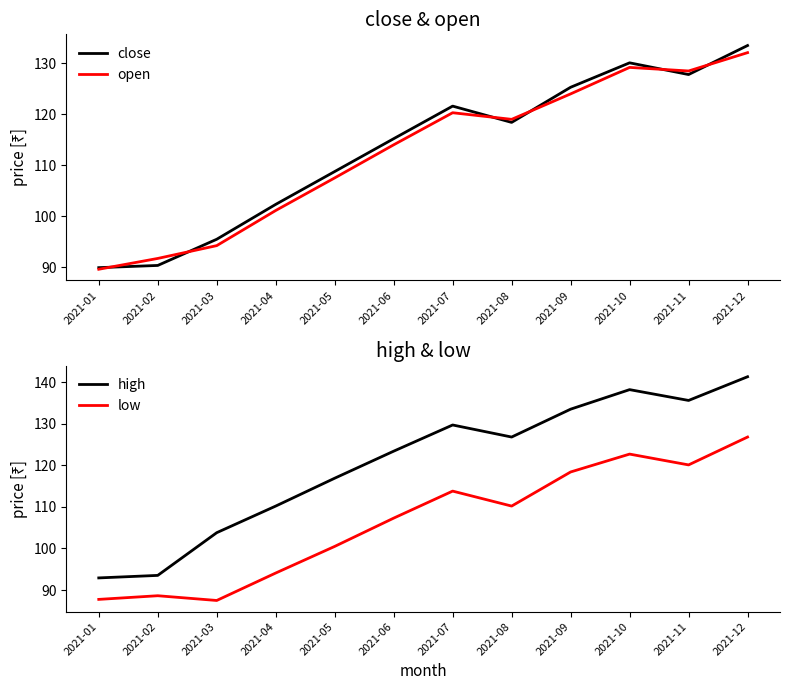

At which category does close reach its first local valley?

2021-08